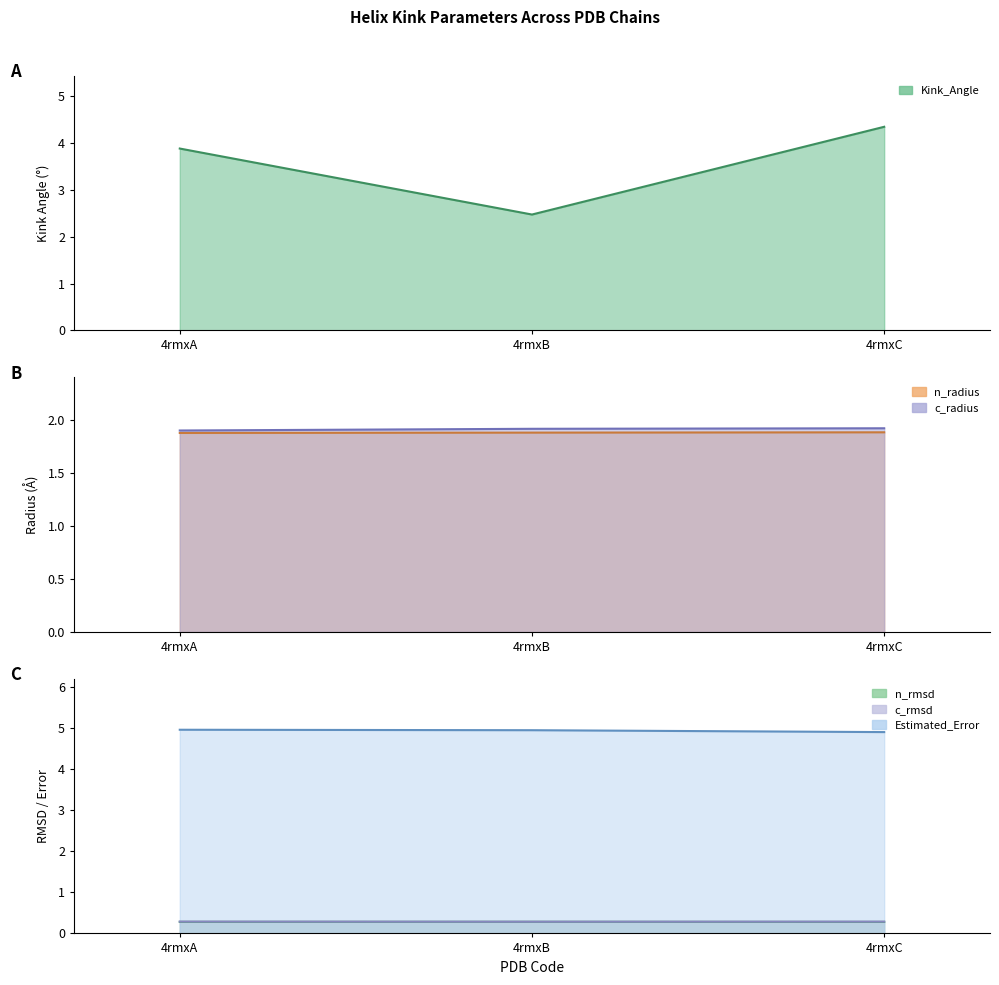

The value of n_radius at 4rmxA is 1.9. True or false?

True